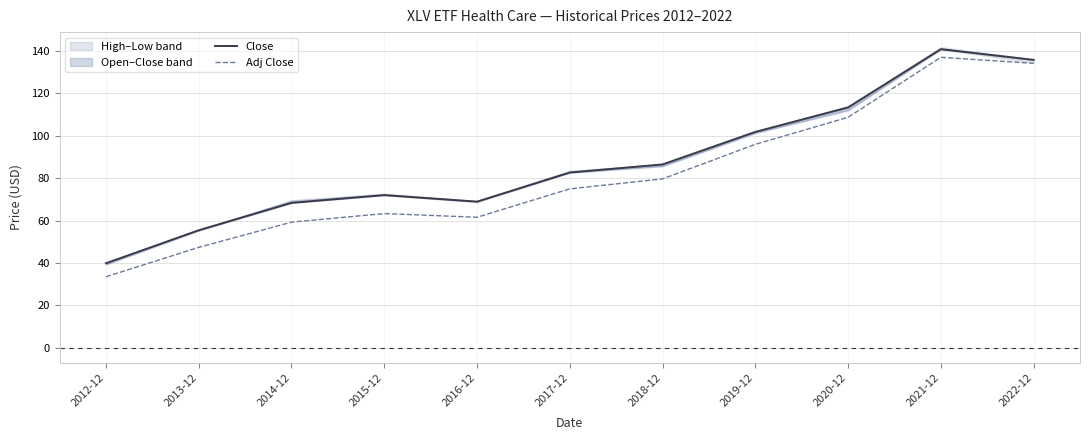

In Close, how many points are higher than both neighbors (excluding endpoints)?

2